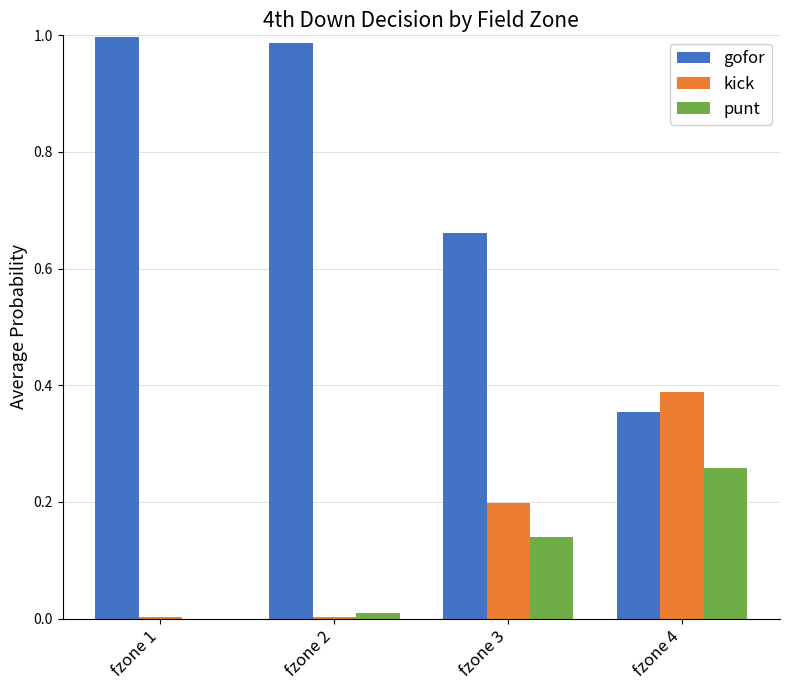

Which series has the largest total across all categories?

gofor